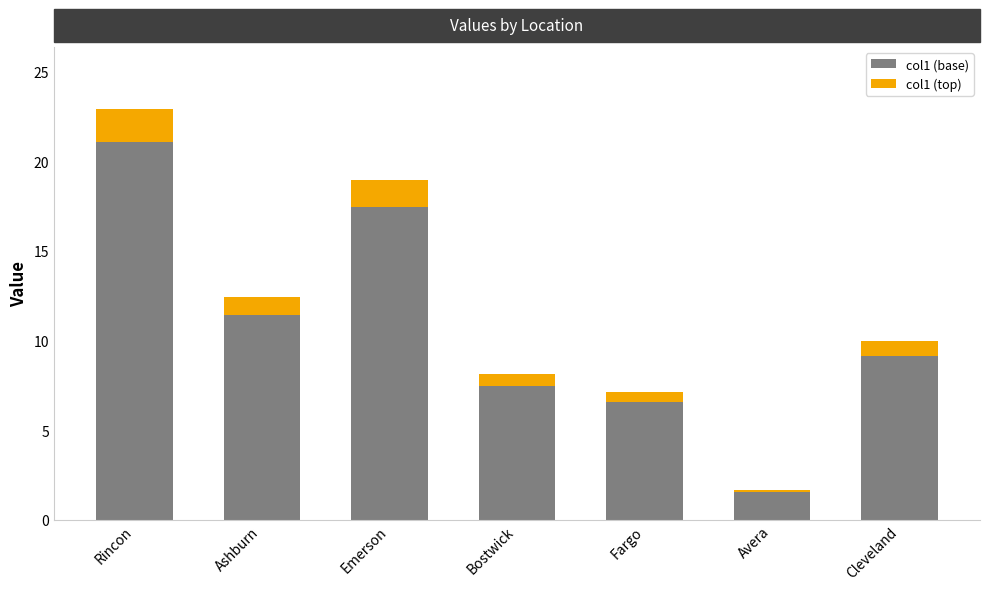

What is the difference between the second highest and second lowest values in the col1 (base) series?

10.9